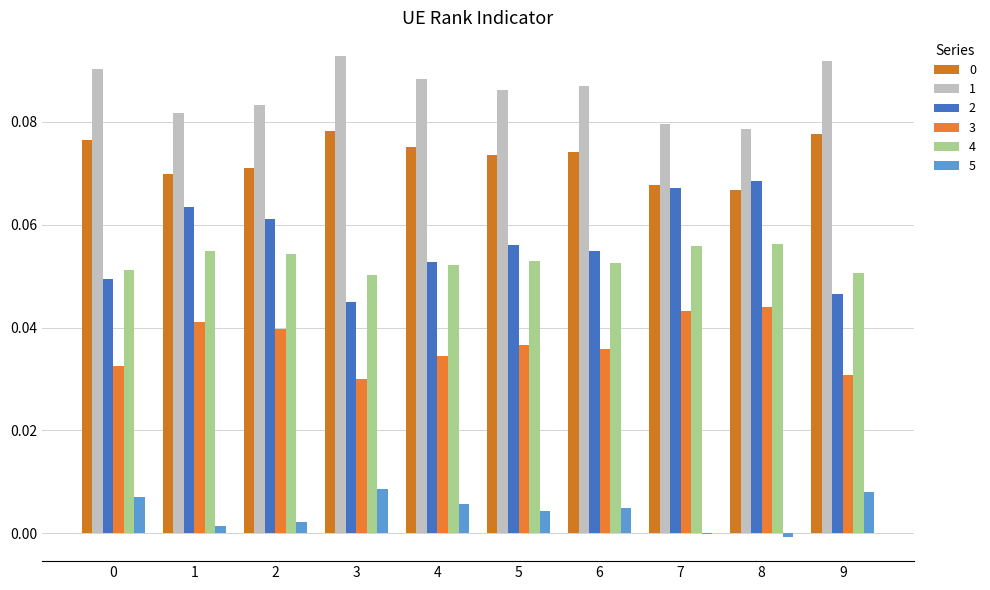

True or false: 1 has a value of 0.1 at 0.

True